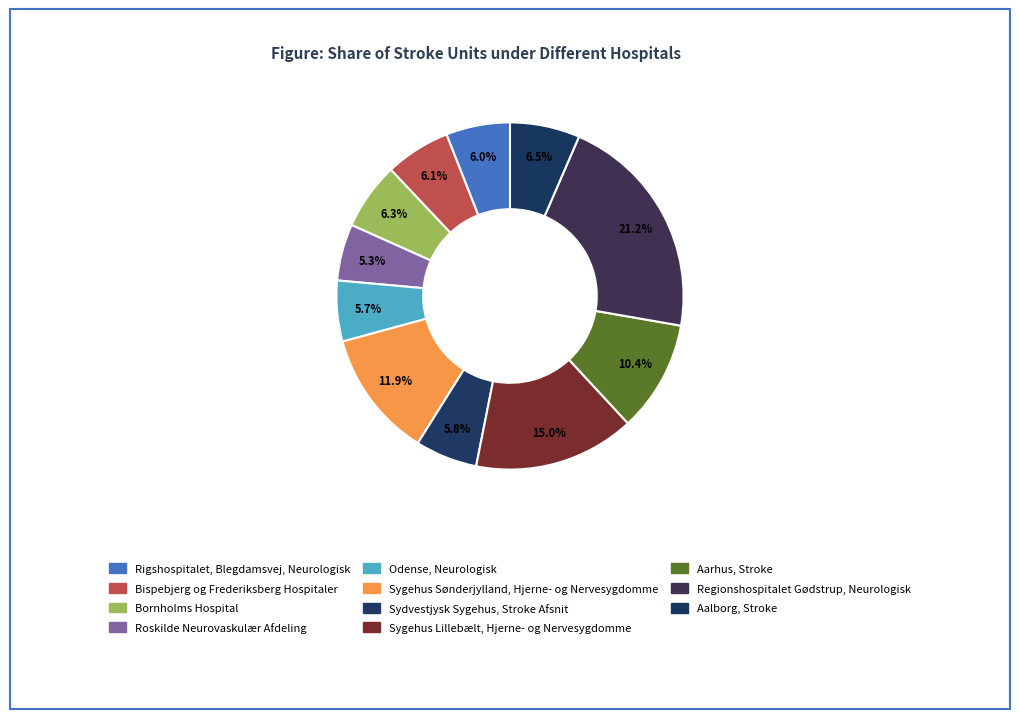

To the nearest percent, what is the difference between the largest and smallest slice percentages?

16%